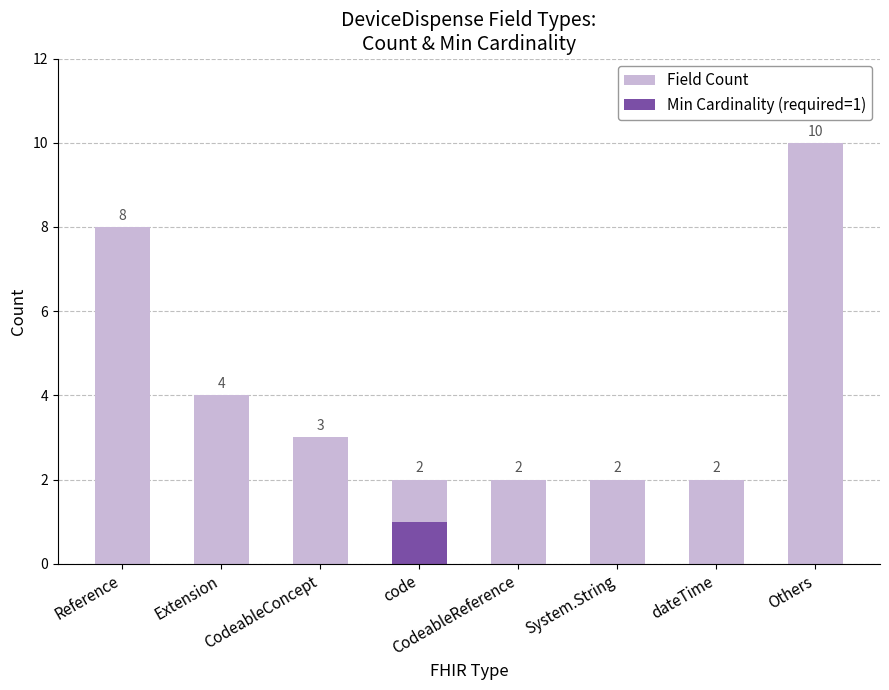

What is the difference between the second highest and second lowest values in the Field Count series?

6